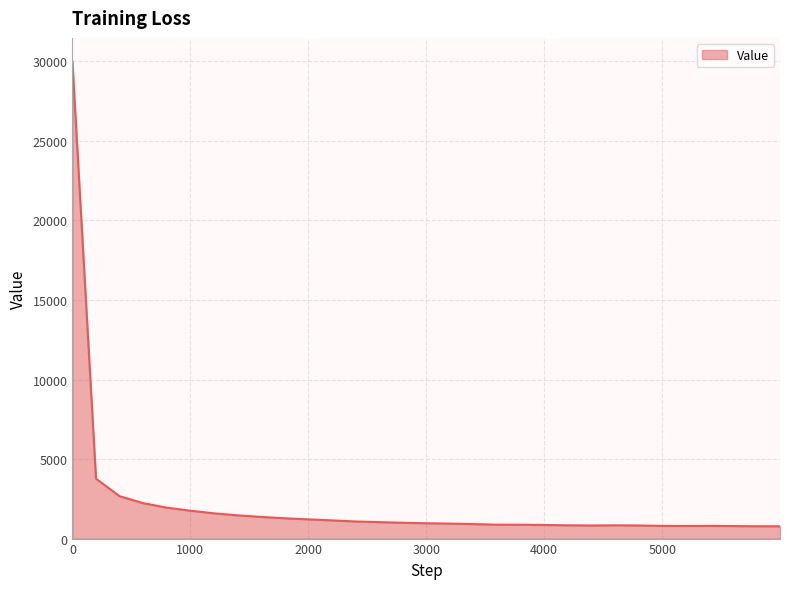

What is the difference between the maximum and second lowest values?

29201.8